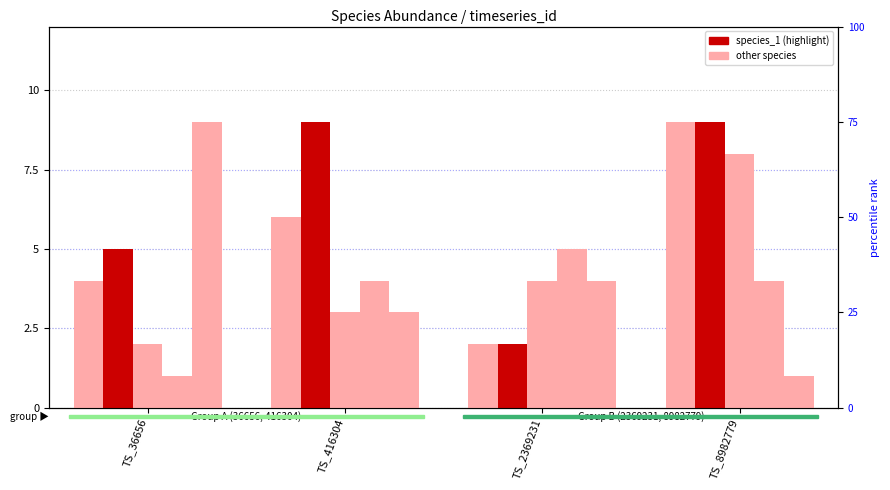

At which category is the sum across all series the highest?

TS_8982779